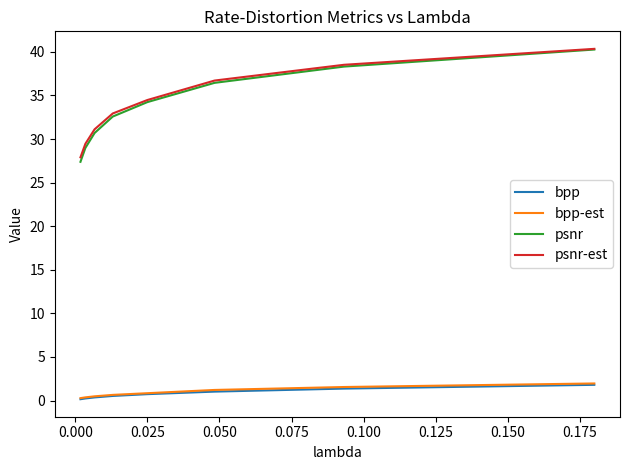

What is the average value of the bpp series?

0.8